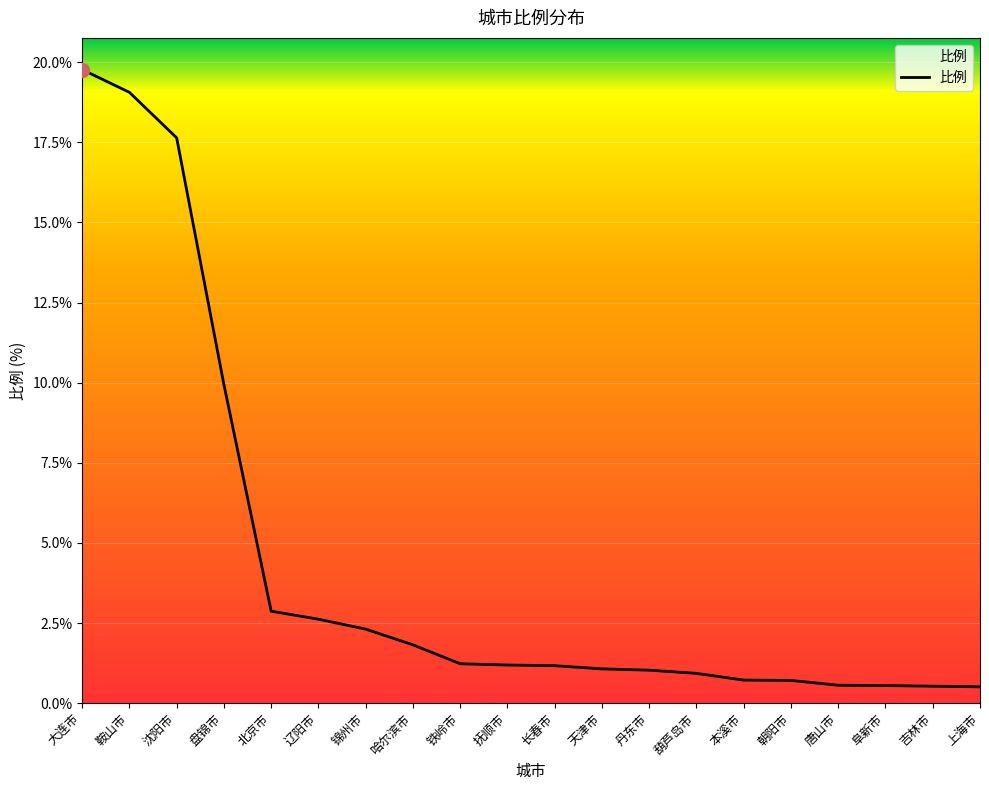

What value does the data have at 鞍山市?

19.1